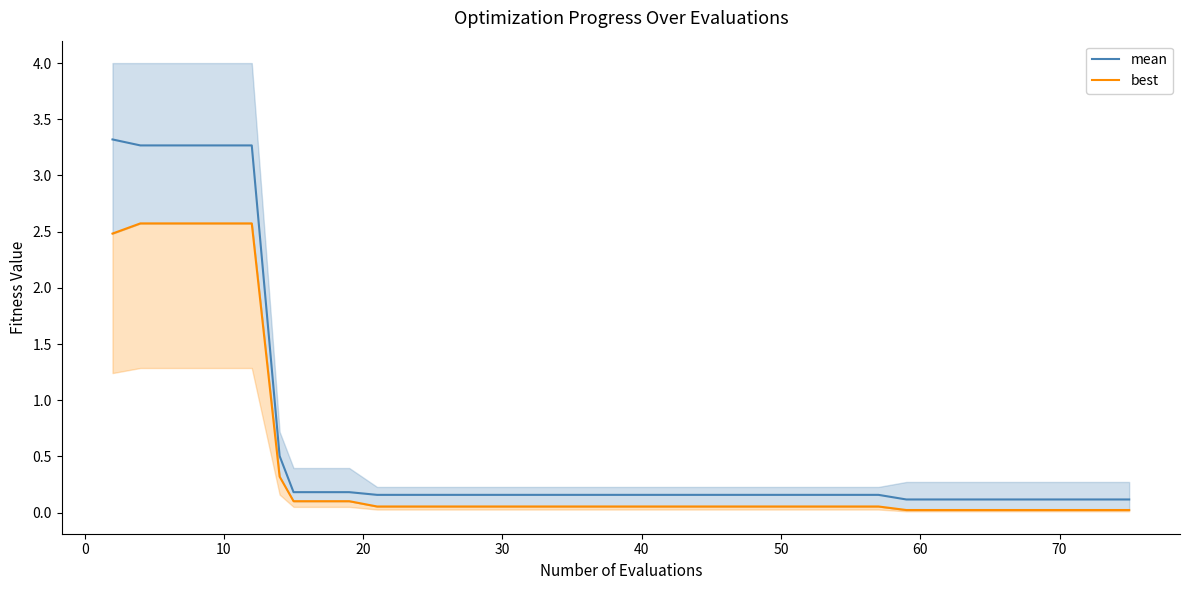

What is the total value across all series at 50?

0.2